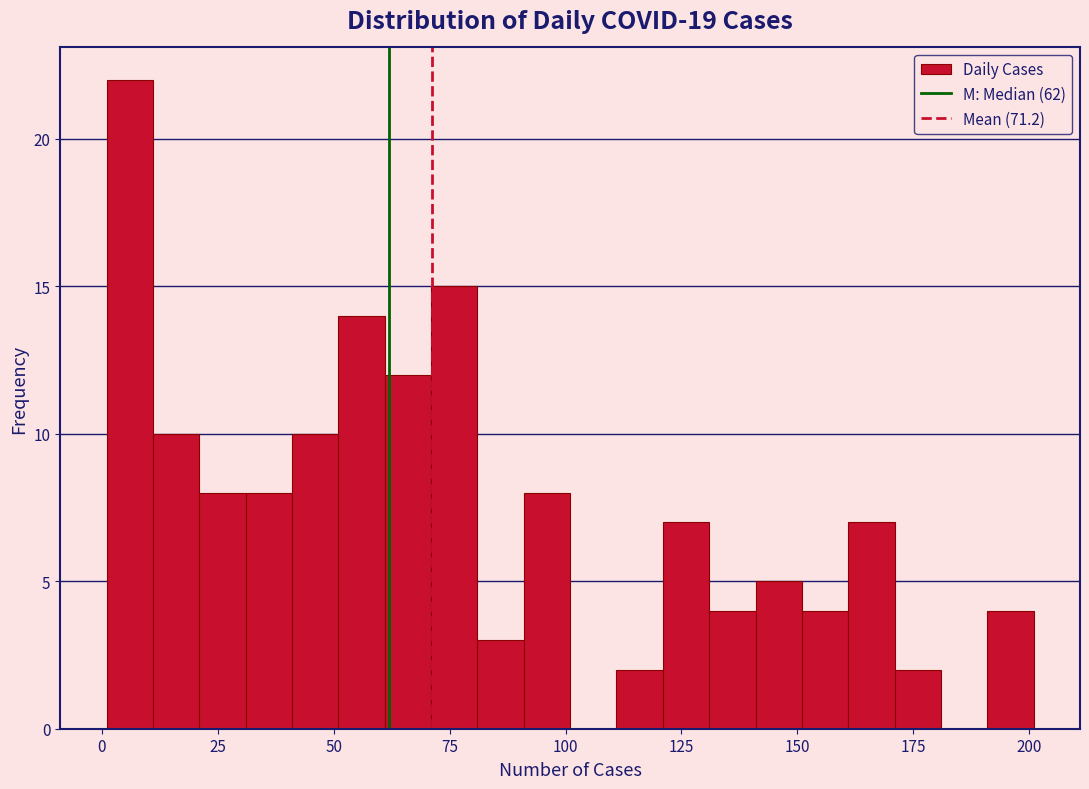

Around what value on the x-axis is the tallest bar? Give the approximate position of its centre, as read against the axis.

5